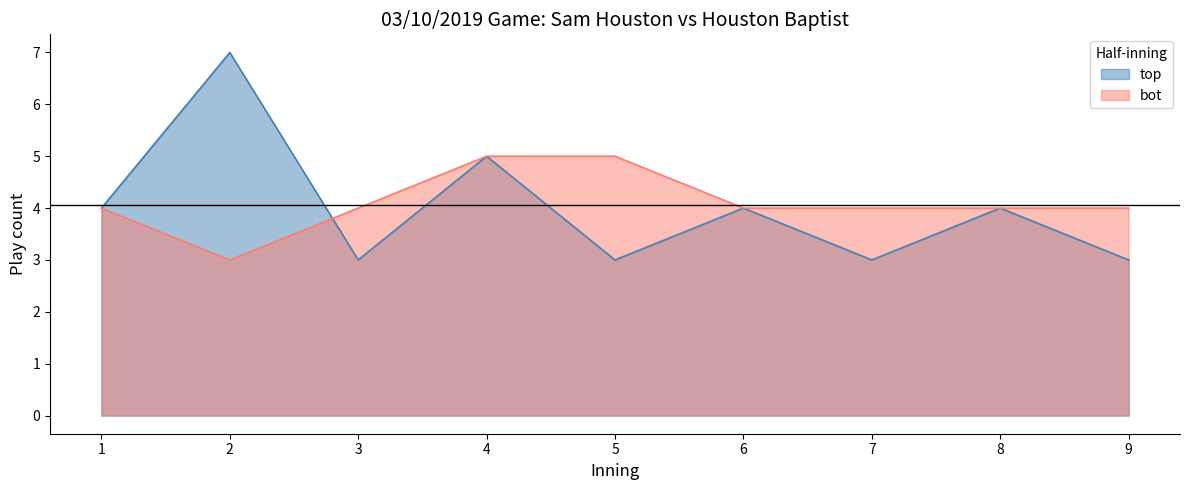

True or false: top has a value of 1 at 6.

False